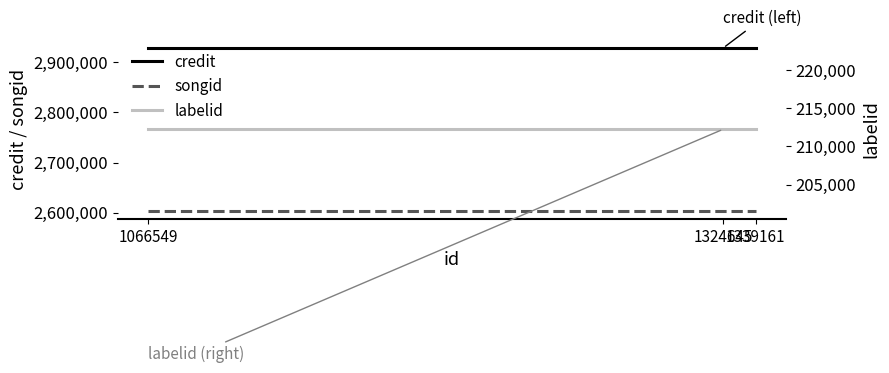

What is the sum of the credit values at 1066549 and 1339161?

5856990